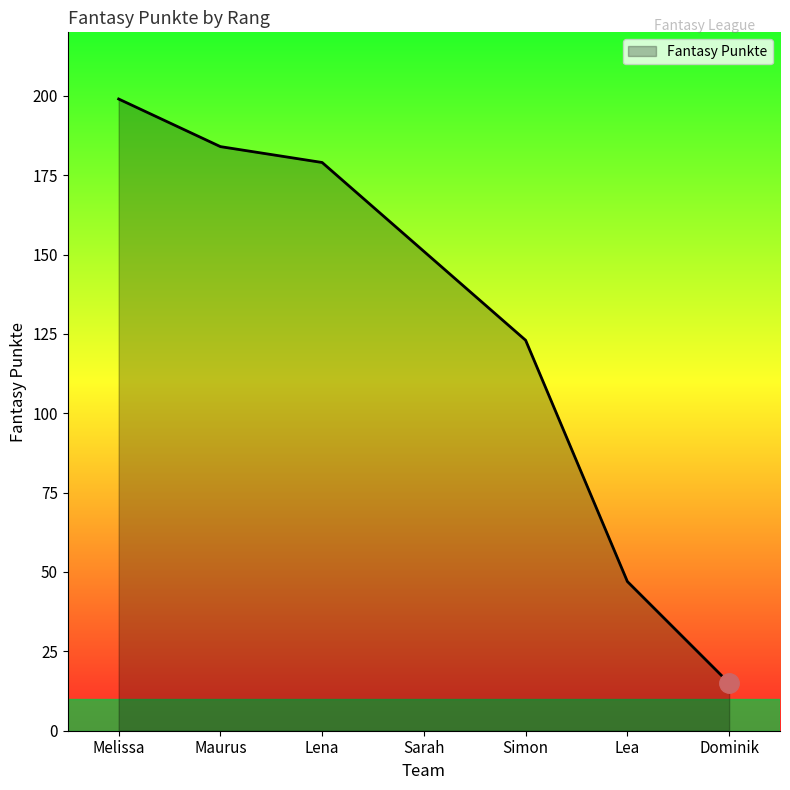

What value does the data have at Maurus?

184